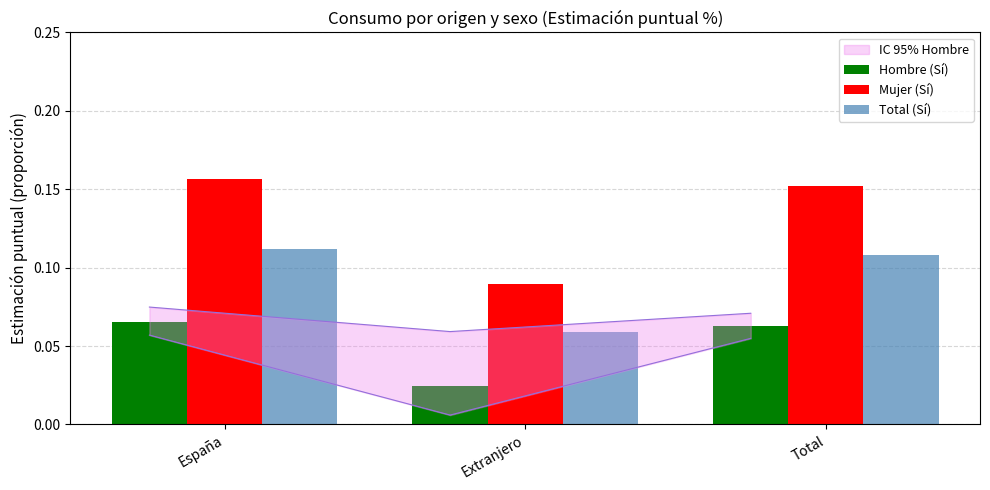

What is the sum of all Mujer (Sí) values?

0.4